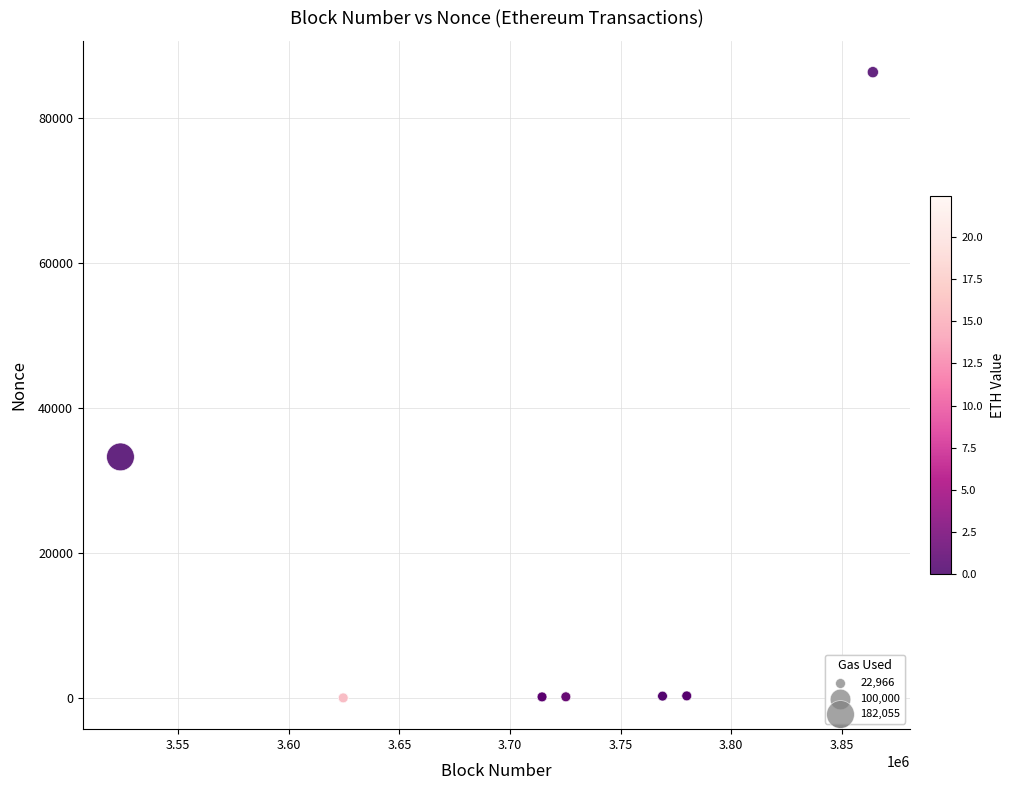

What Y value in the scatter plot is closest to 43201?

33280